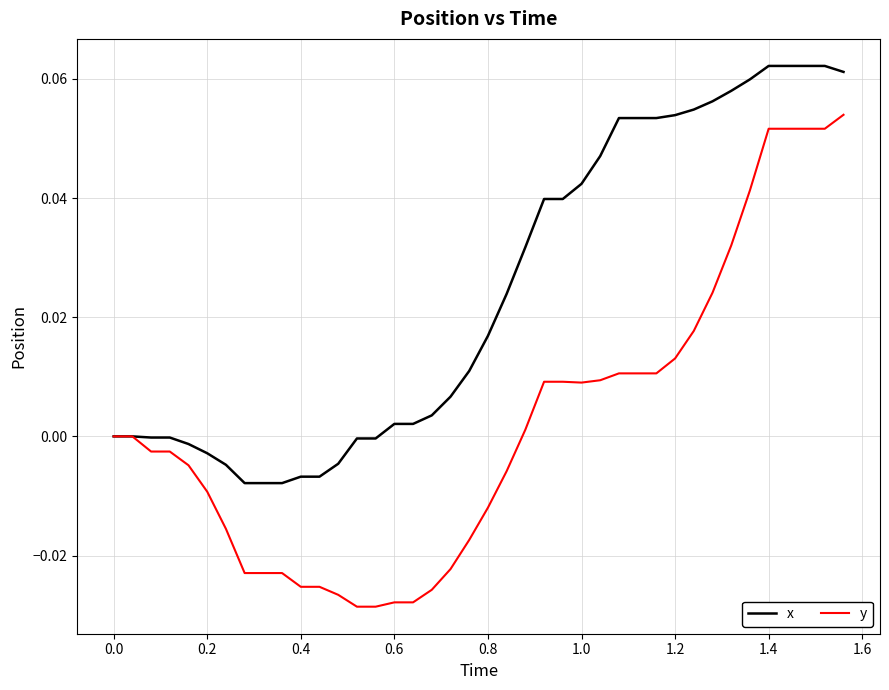

List the series in order of their overall mean, highest first.

x, y